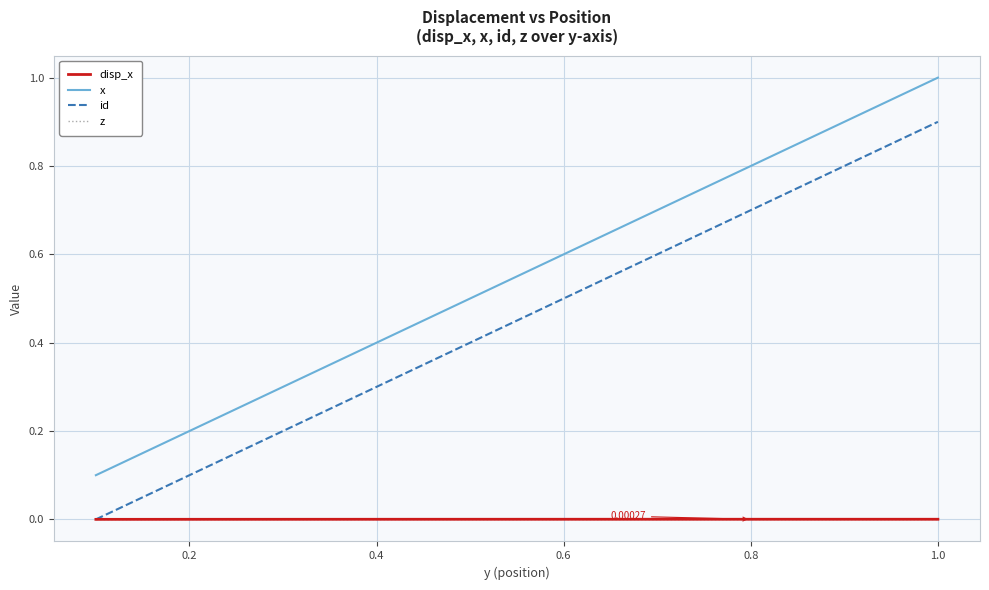

True or false: x and disp_x intersect in this chart.

False